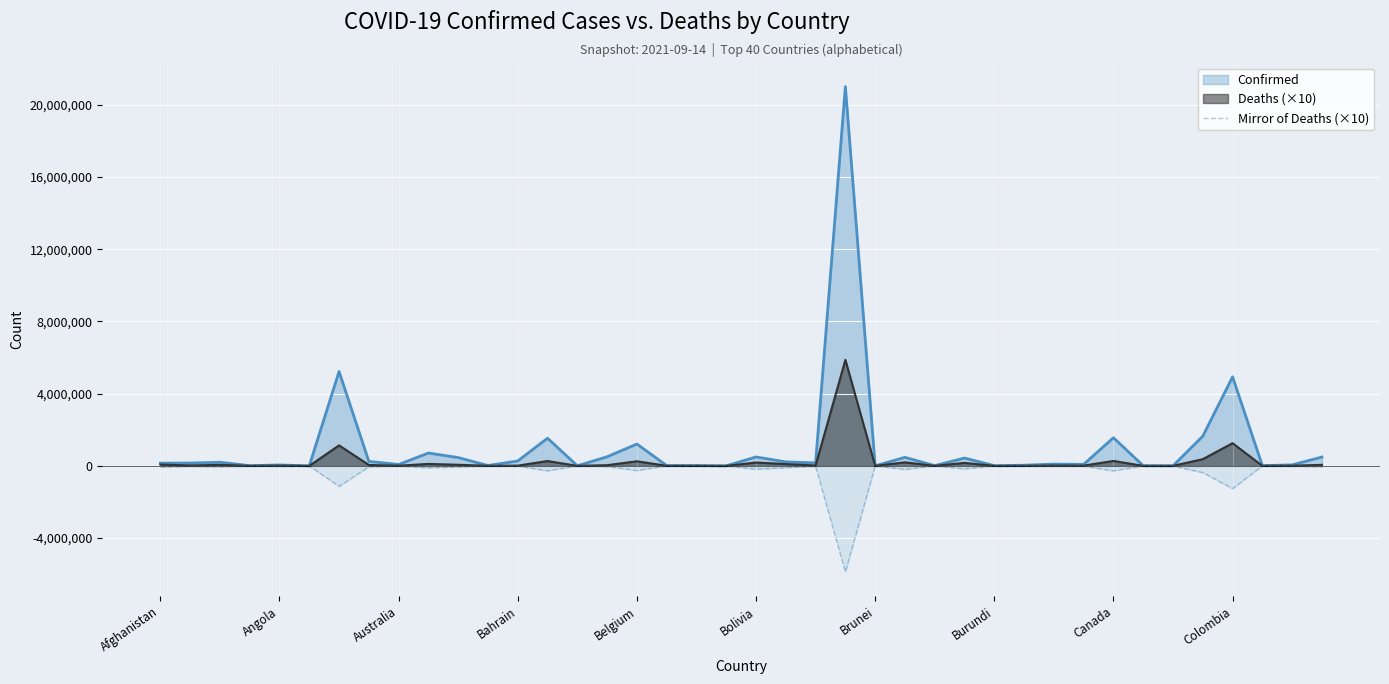

Which series has the widest spread of values?

Confirmed